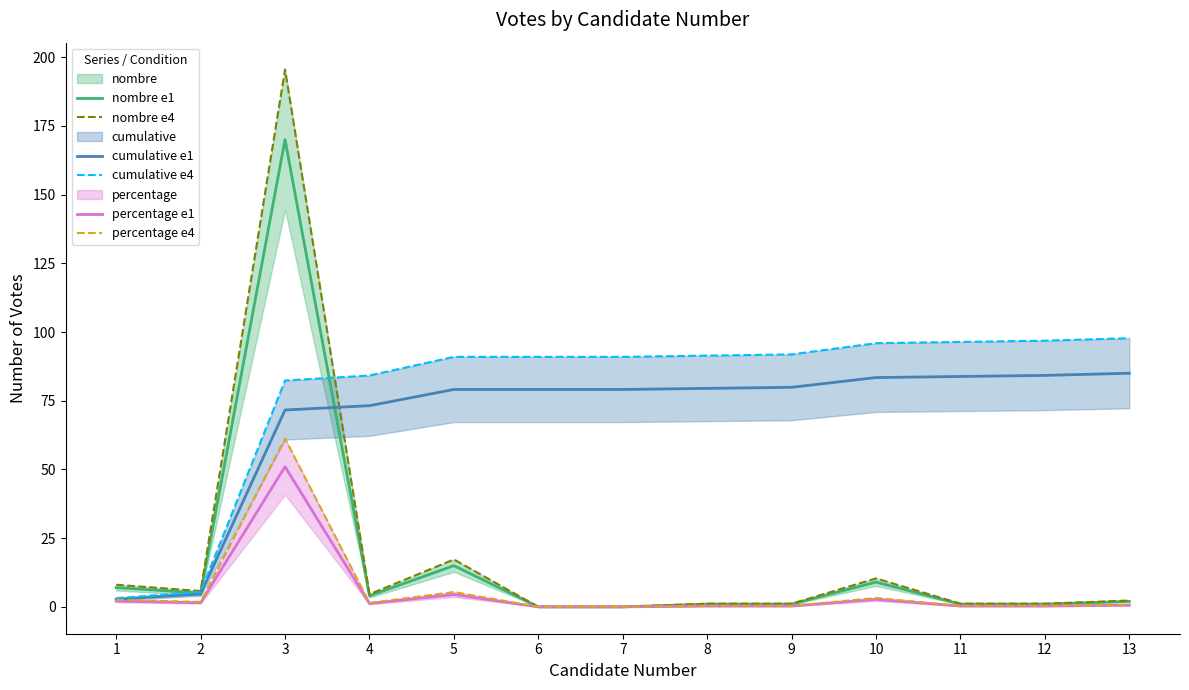

Is it true that percentage e1 equals 0.0 at 6?

True